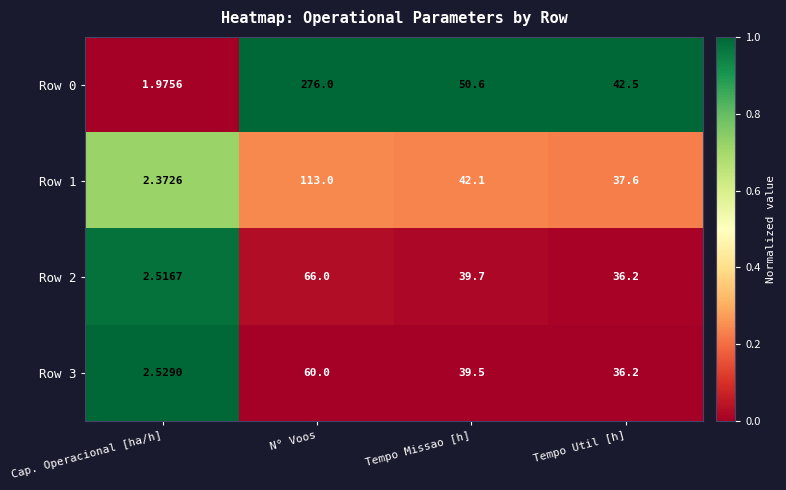

Which category has the highest value in the Row 2 series?

N° Voos